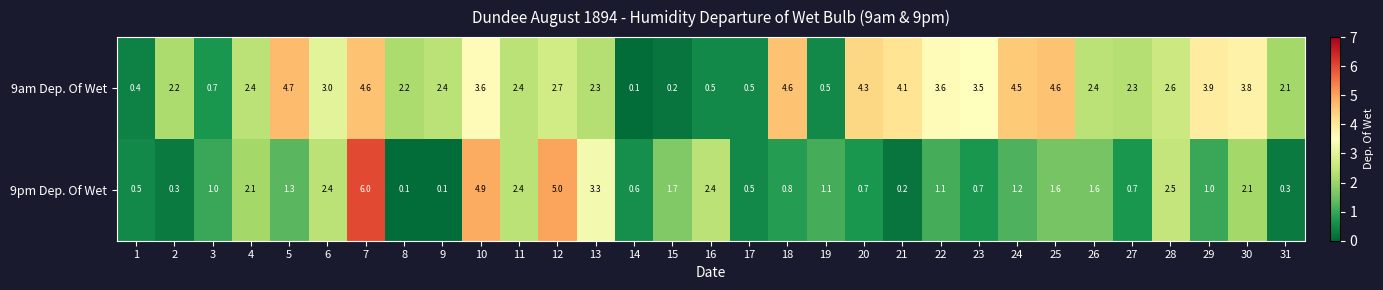

What is the sum of all 9pm Dep. Of Wet values?

50.2